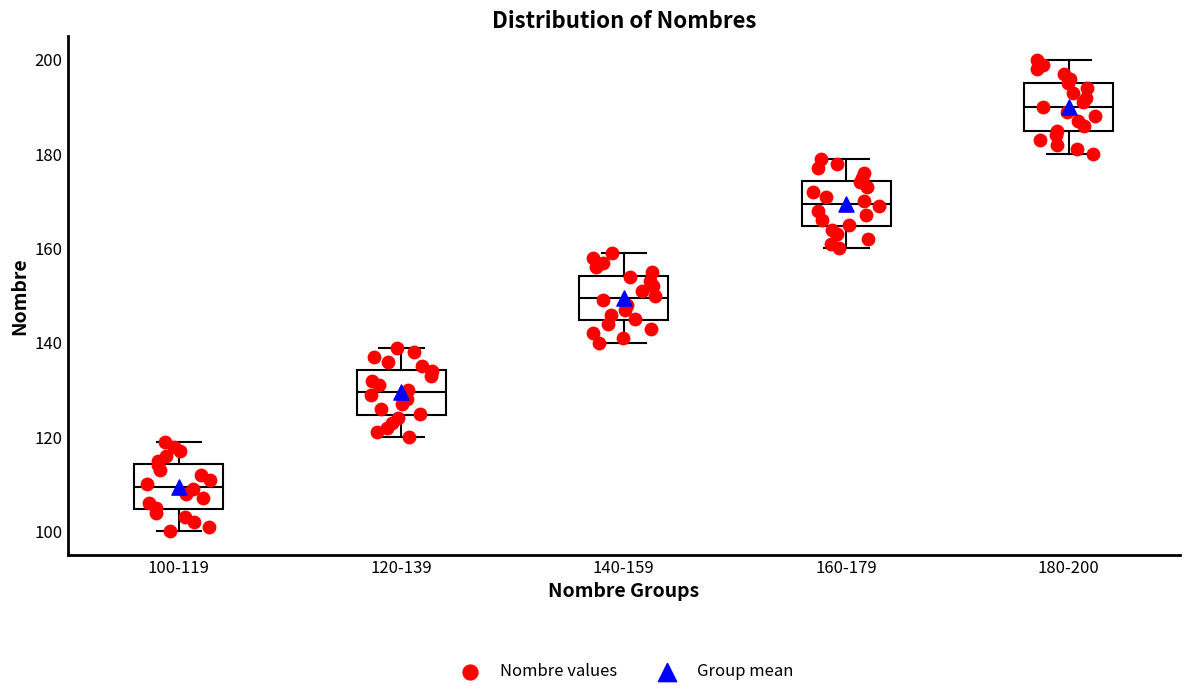

Reading left to right, read every box against the y-axis: the position of its median line, the range the box covers, and the ends of its whiskers. The values are not printed on the chart, so give them approximately, as read against the axis.

100-119: median 110, box 104 to 114, whiskers 100 to 120
120-139: median 130, box 124 to 134, whiskers 120 to 140
140-159: median 150, box 144 to 154, whiskers 140 to 160
160-179: median 170, box 164 to 174, whiskers 160 to 180
180-200: median 190, box 186 to 196, whiskers 180 to 200